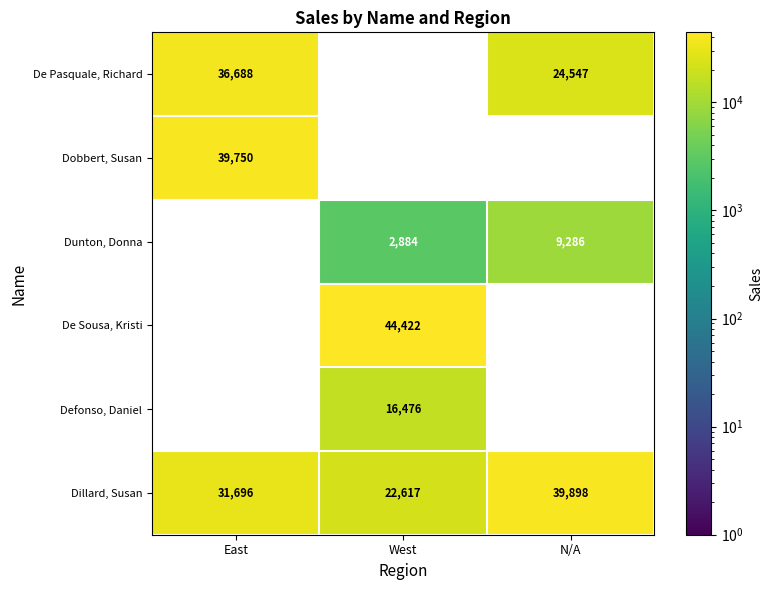

List the series in order of their peak value, lowest first.

Dunton, Donna, Defonso, Daniel, De Pasquale, Richard, Dobbert, Susan, Dillard, Susan, De Sousa, Kristi